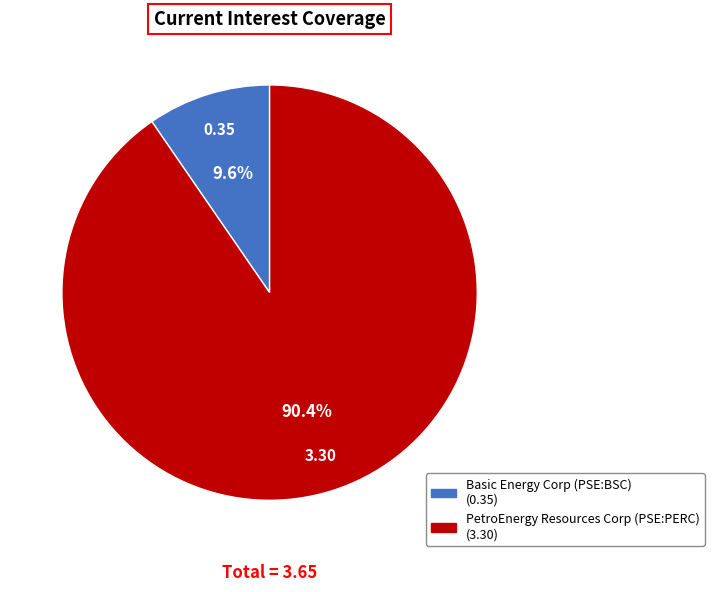

Is there any slice that represents more than half of the pie?

Yes